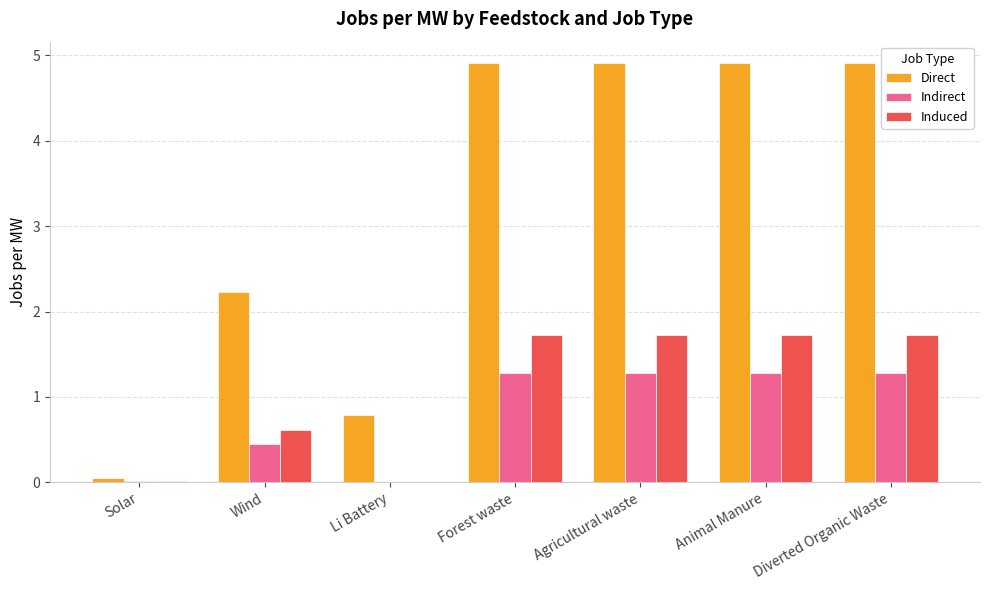

Is the value of Indirect at Wind greater than the value of Direct at Wind?

No